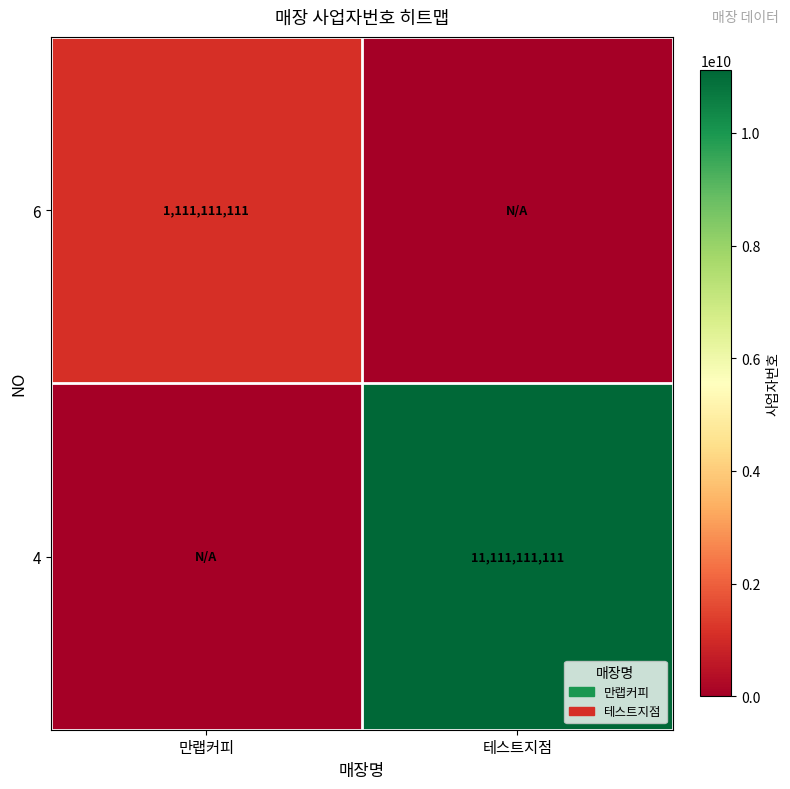

The 4 series shows 15996728685 at 테스트지점. True or false?

False